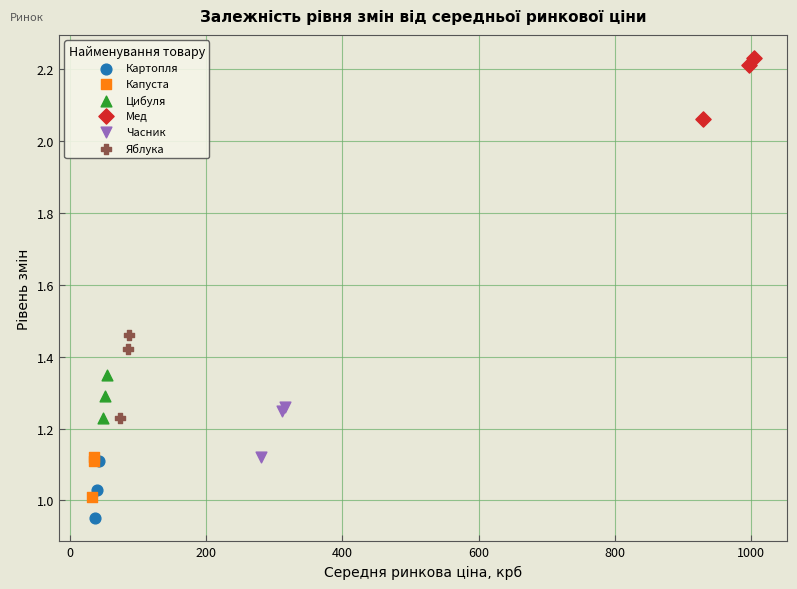

Which series contains the highest Y value?

Мед